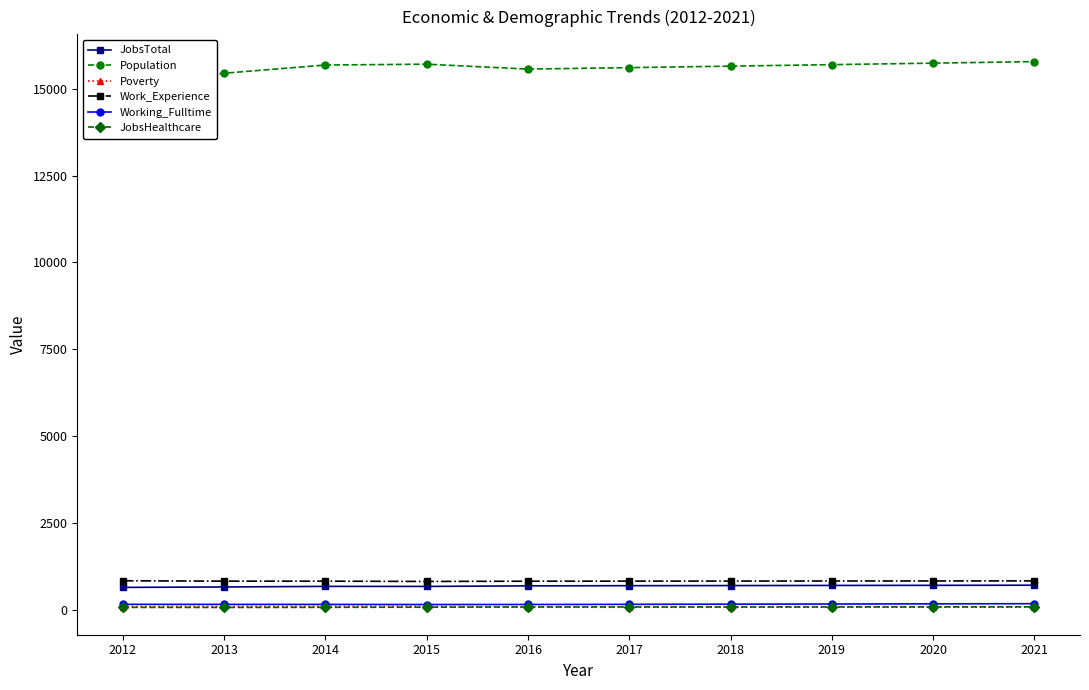

Which series has the largest total across all categories?

Population